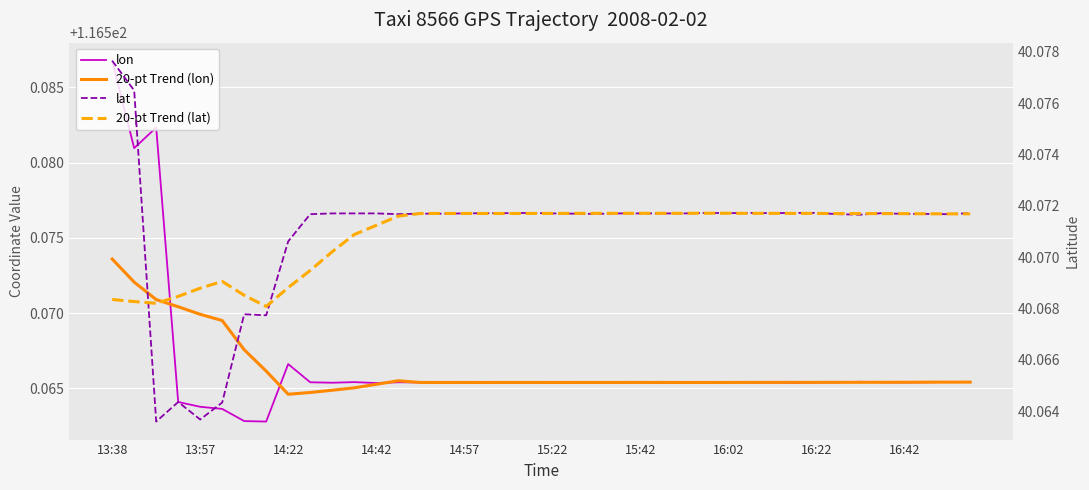

How many interior local valleys does the 20-pt Trend (lat) series have?

7